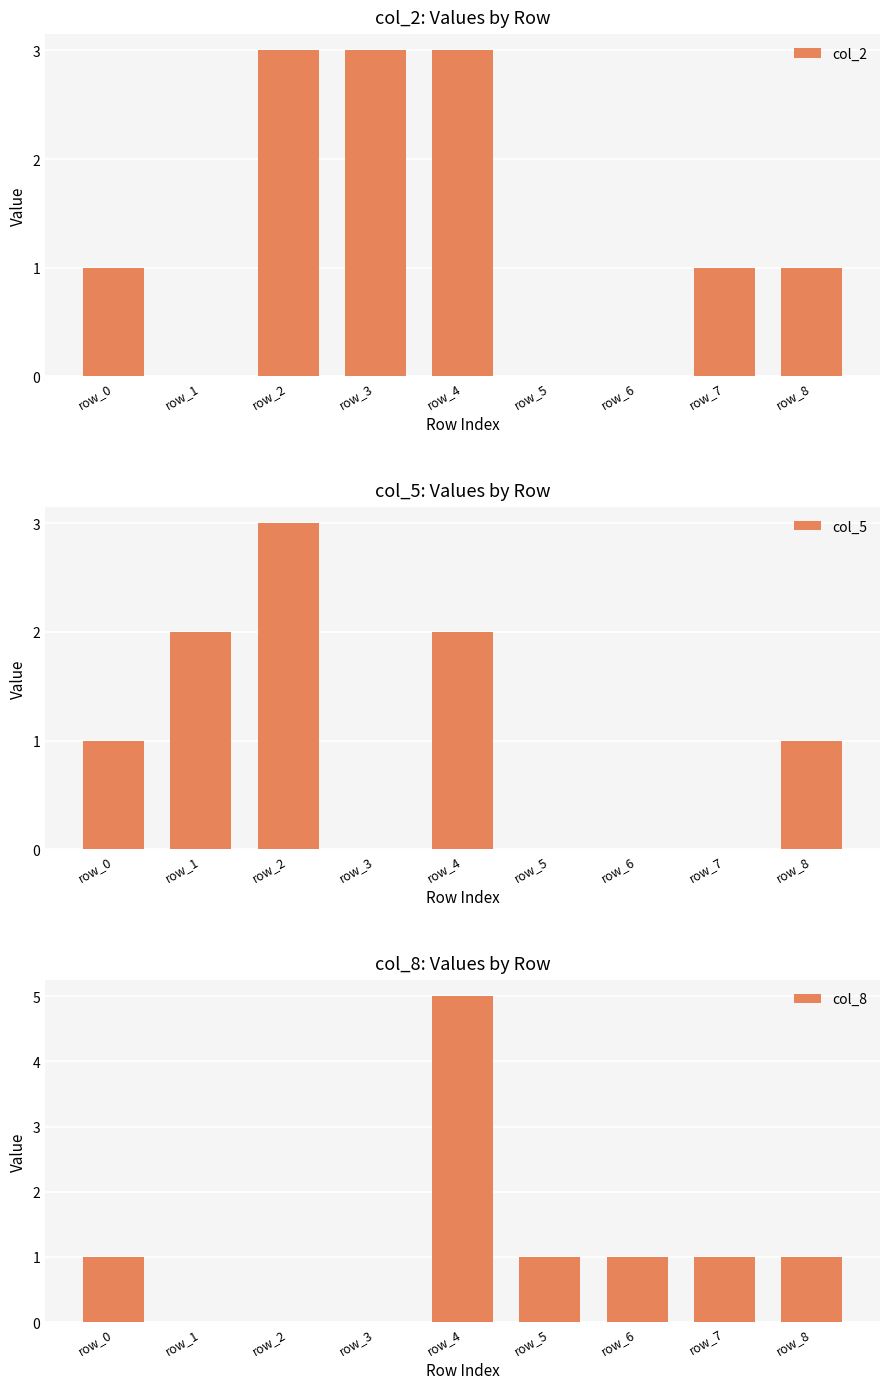

Reading left to right, transcribe all the data shown in this chart.

col_2: 1	0	3	3	3	0	0	1	1
col_5: 1	2	3	0	2	0	0	0	1
col_8: 1	0	0	0	5	1	1	1	1